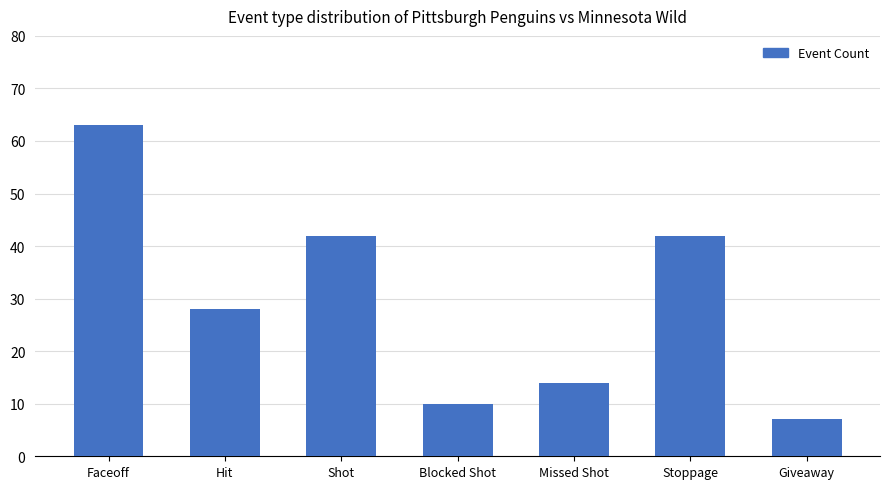

What is the label of the 3rd bar from the right?

Missed Shot